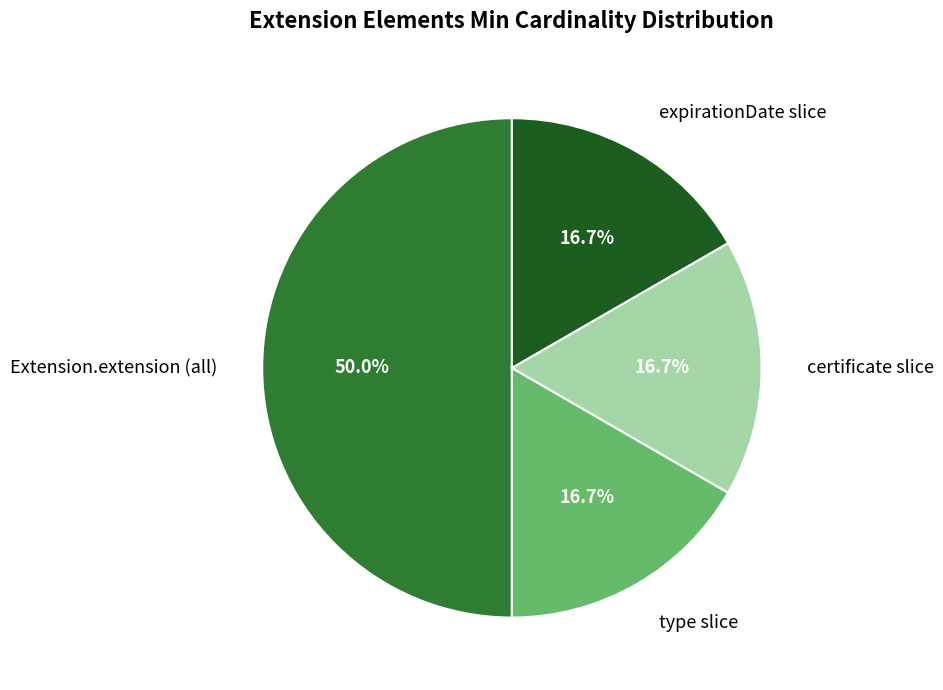

To the nearest percent, what is the difference between the largest and smallest slice percentages?

33%